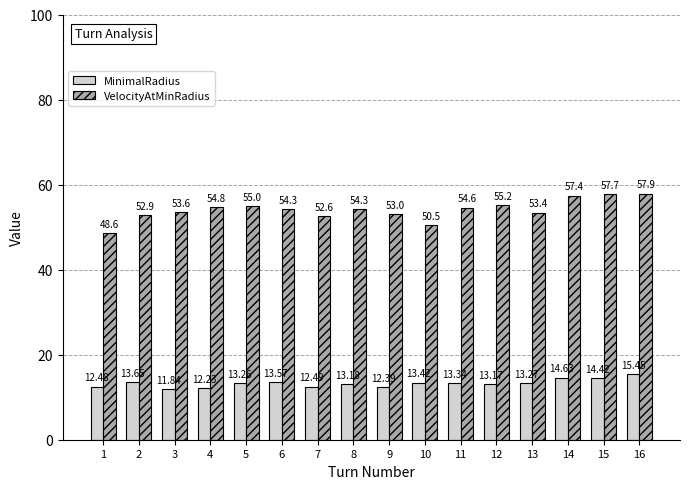

What is the smallest value displayed?

11.8